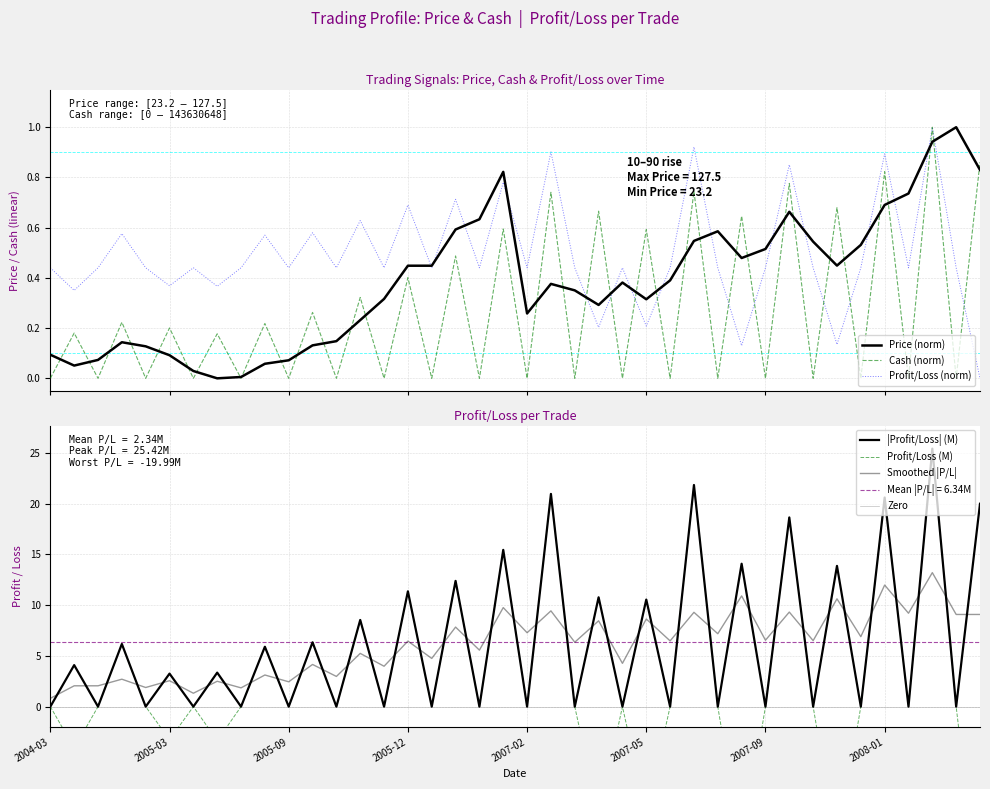

How many interior local valleys does the Profit_Loss series have?

14